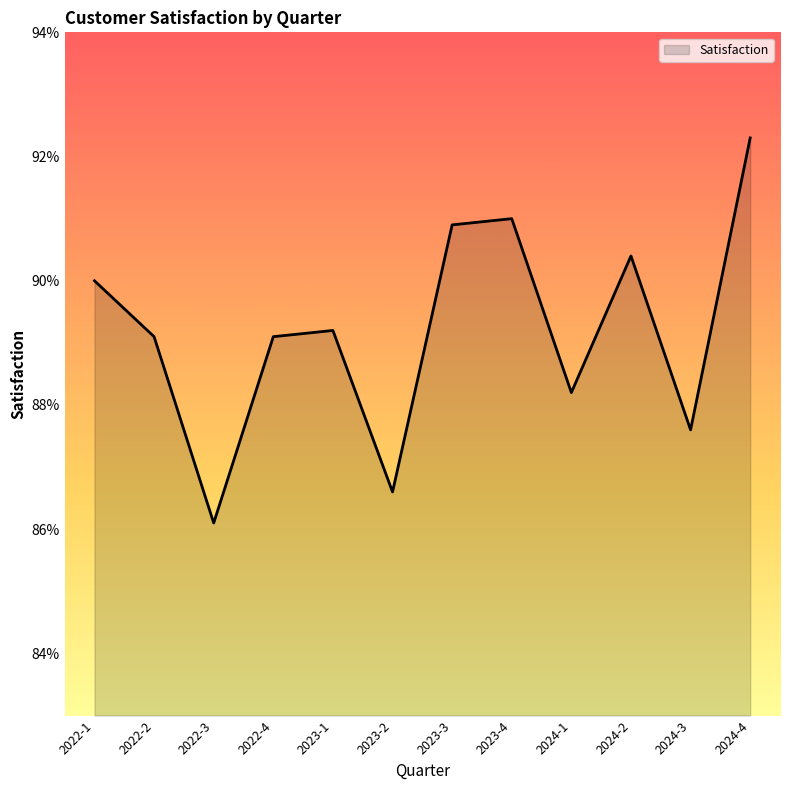

What is the greatest value displayed?

0.9